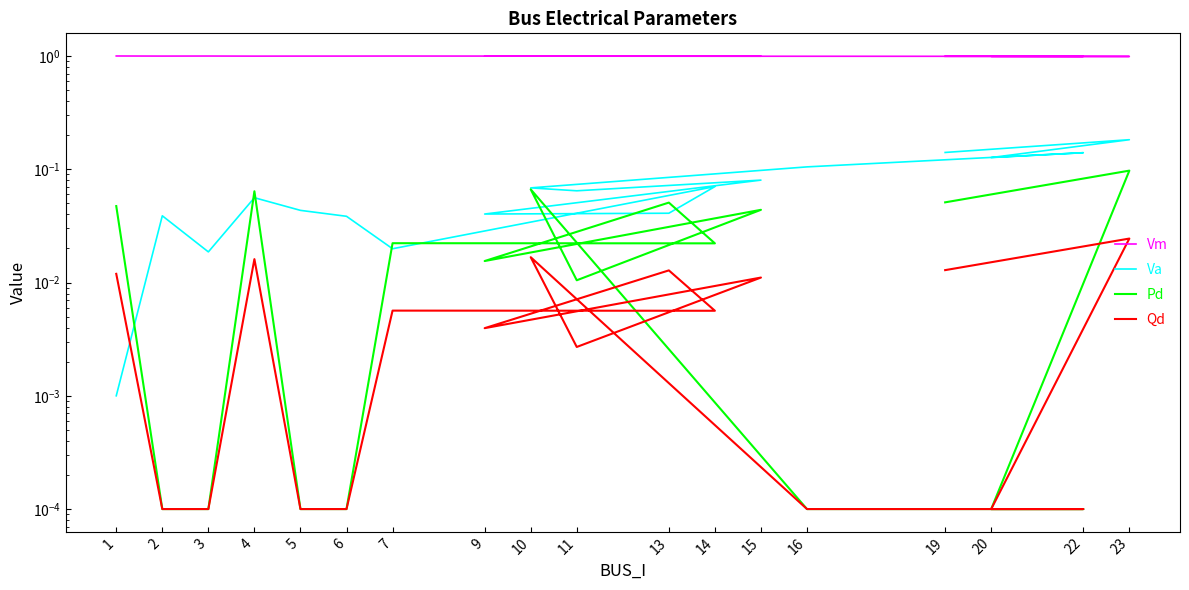

At which category is the sum across all series the highest?

23